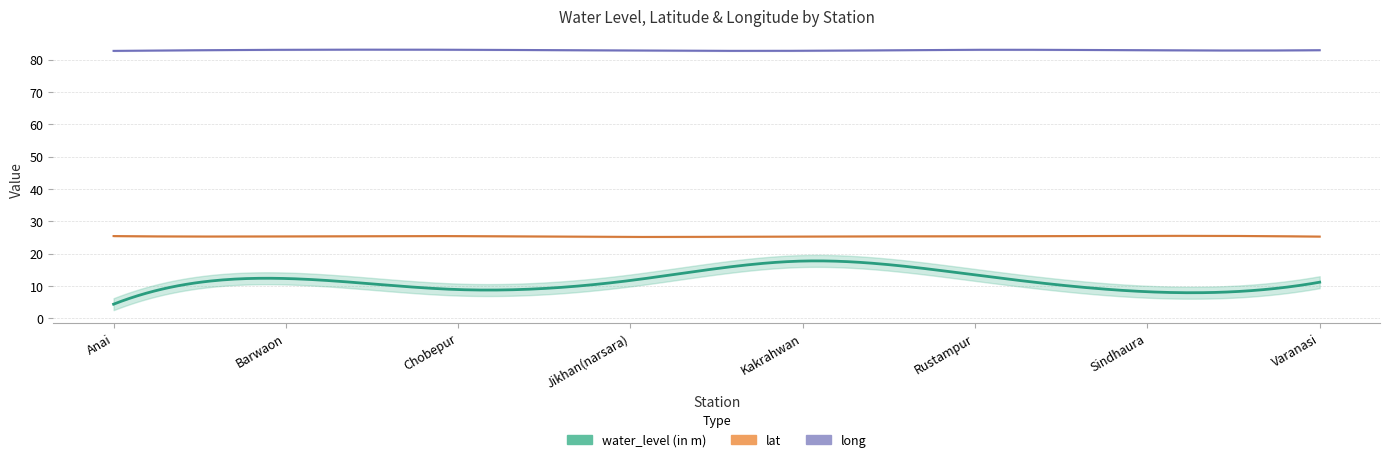

True or false: lat and water_level (in m) cross at least once.

False